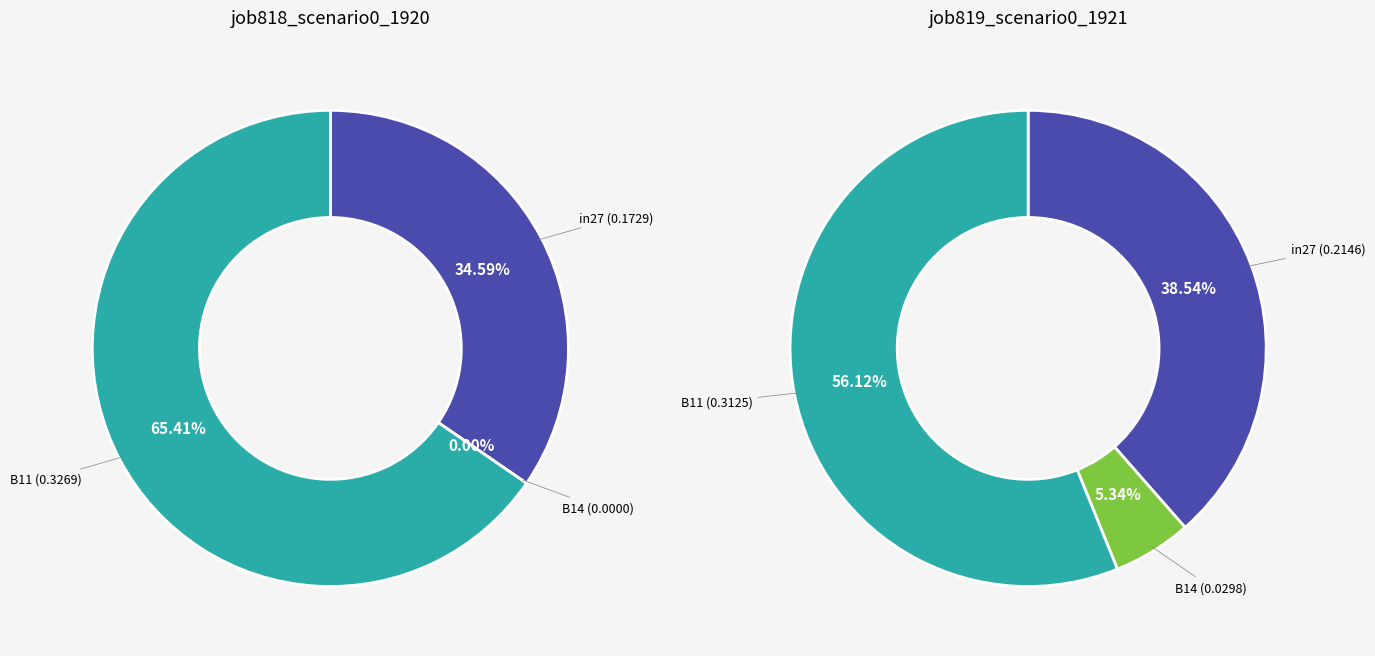

Is the sum of in27 and B14 greater than half?

No